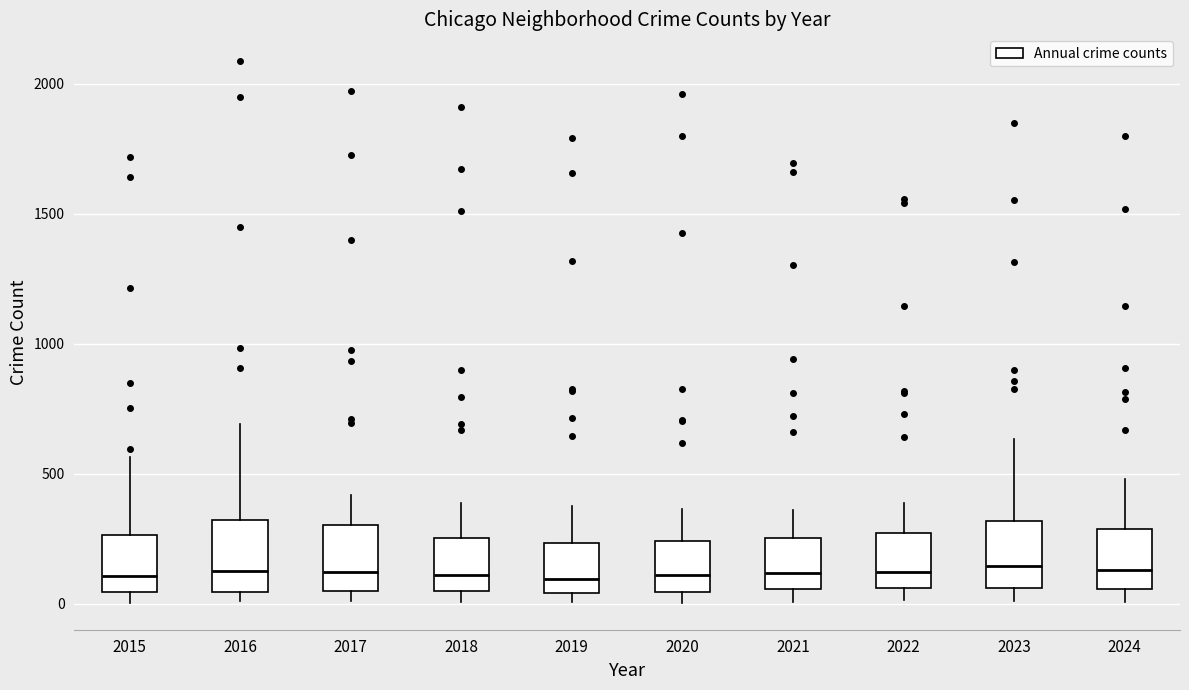

Reading left to right, transcribe this box plot: for each box, give where its median line is, the range the box spans, and where its two whiskers end, as read against the y-axis. The values are not printed on the chart, so give them approximately, as read against the axis.

2015: median 100, box 50 to 250, whiskers 0 to 550
2016: median 150, box 50 to 300, whiskers 0 to 700
2017: median 100, box 50 to 300, whiskers 0 to 400
2018: median 100, box 50 to 250, whiskers 0 to 400
2019: median 100, box 50 to 250, whiskers 0 to 400
2020: median 100, box 50 to 250, whiskers 0 to 350
2021: median 100, box 50 to 250, whiskers 0 to 350
2022: median 100, box 50 to 250, whiskers 0 to 400
2023: median 150, box 50 to 300, whiskers 0 to 650
2024: median 150, box 50 to 300, whiskers 0 to 500